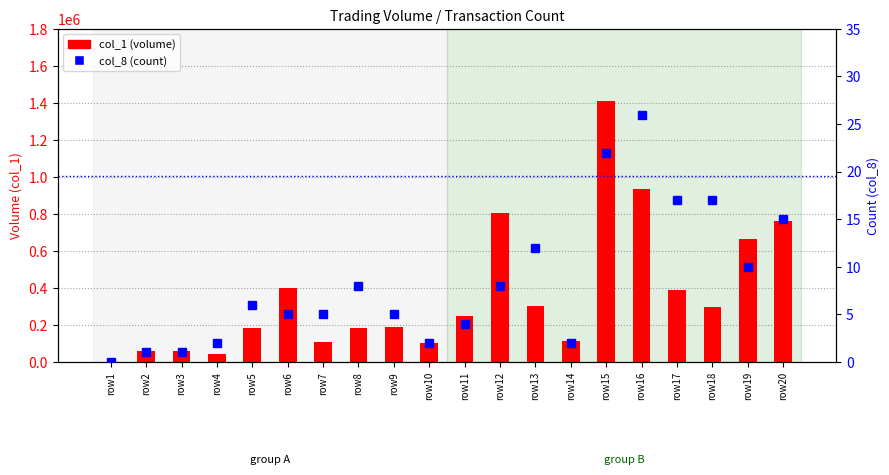

What are all the series names shown in the legend?

col_1 (volume), col_8 (count)